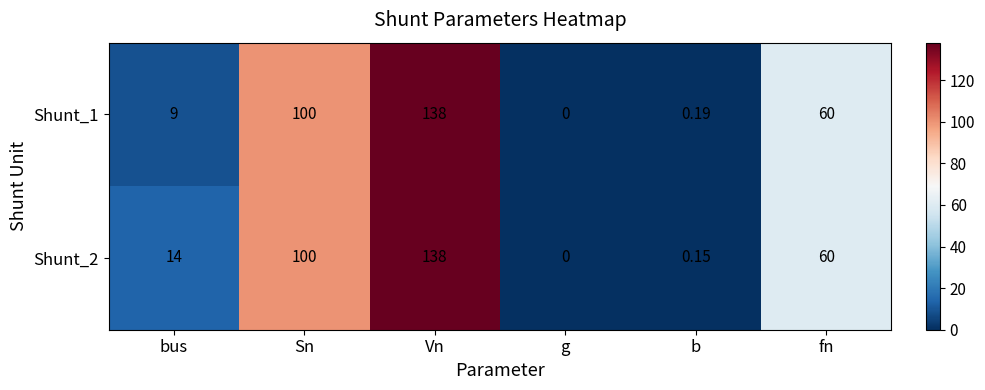

Rank the categories by Shunt_1 value from highest to lowest.

Vn, Sn, fn, bus, b, g